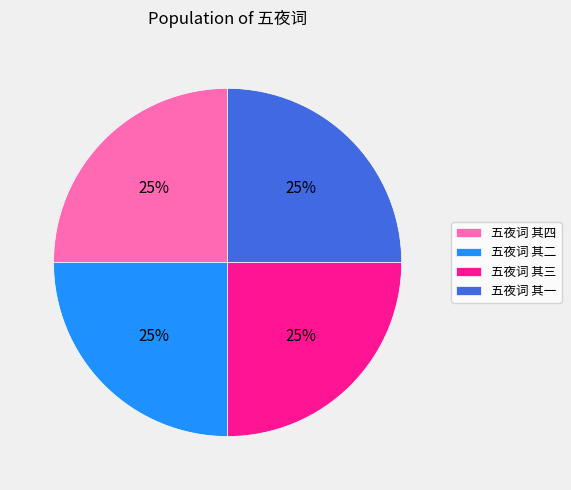

Is there a majority slice in this chart?

No